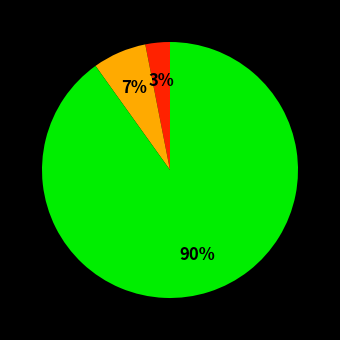

Is there a majority slice in this chart?

Yes